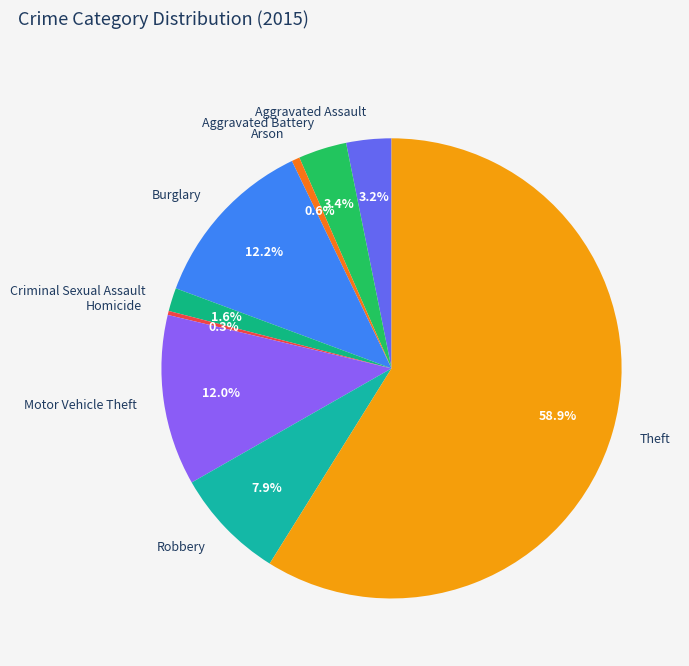

To the nearest percent, what is the difference between the Motor Vehicle Theft and Aggravated Battery slice percentages?

9%